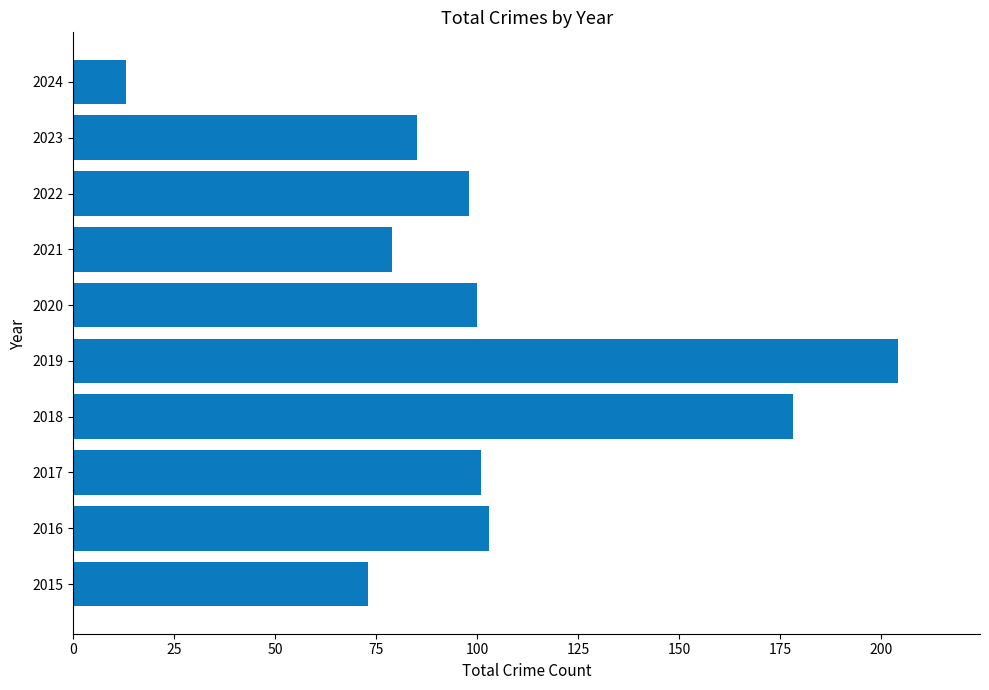

How many bars are there in total?

10